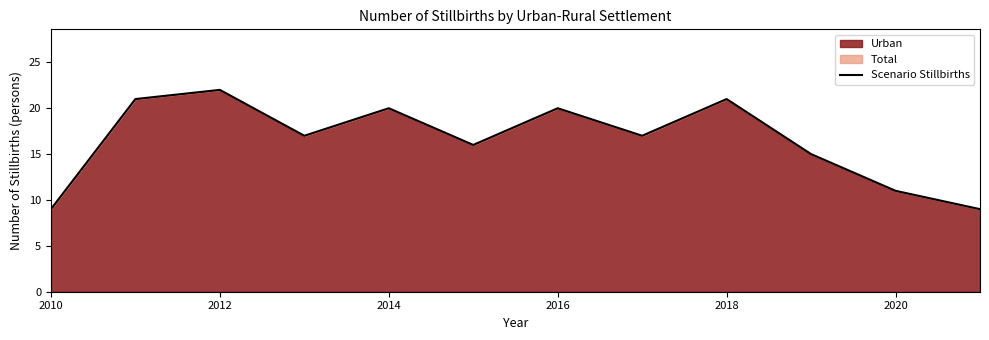

How many data points are less than 17?

5